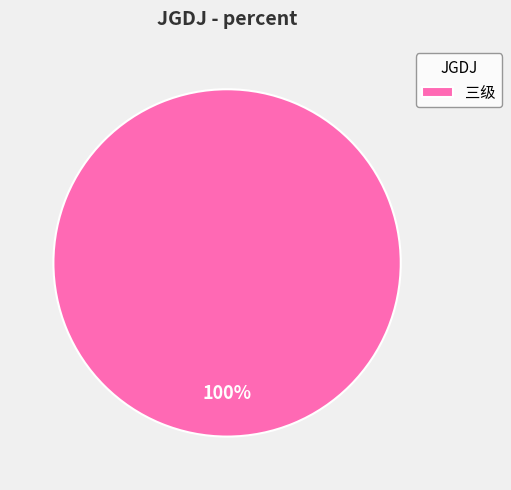

How many segments does this pie chart have?

1